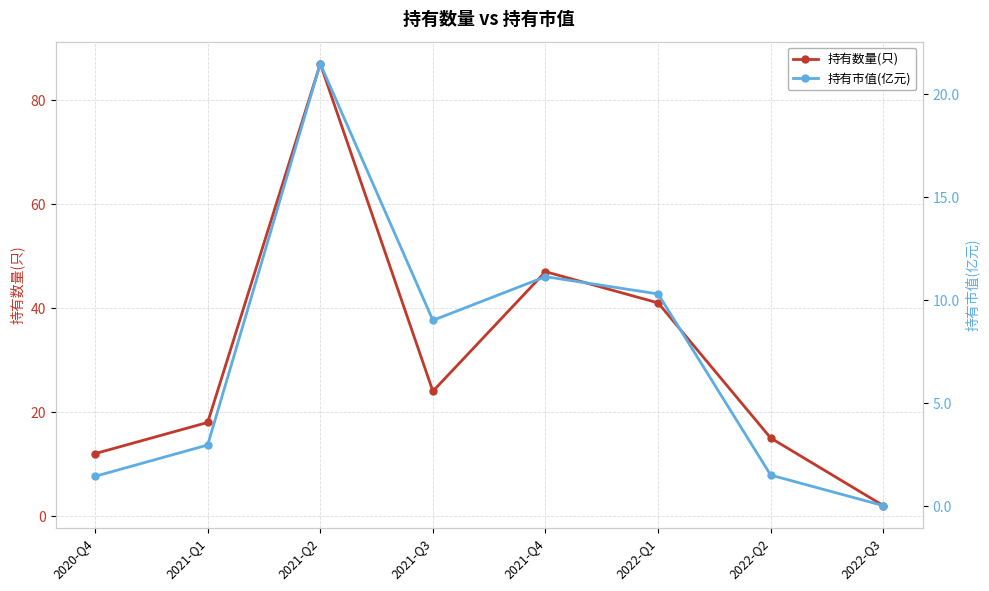

What position from the left is 2021-Q2?

3